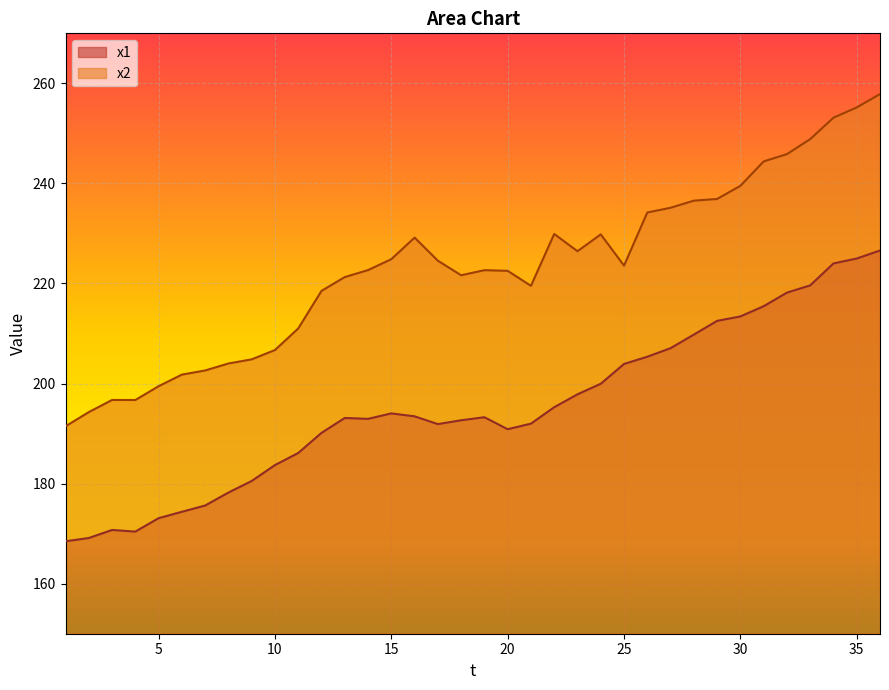

How many categories are shown in the chart?

36